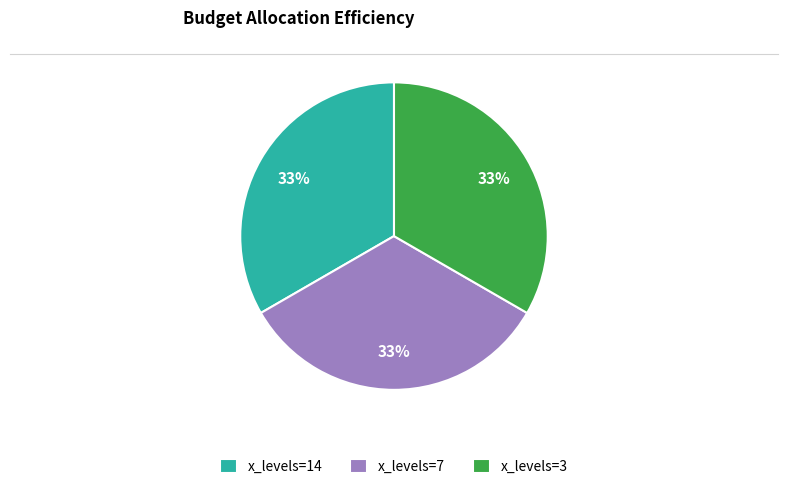

Approximately how many times larger is the value at x_levels=7 compared to x_levels=14?

1.0